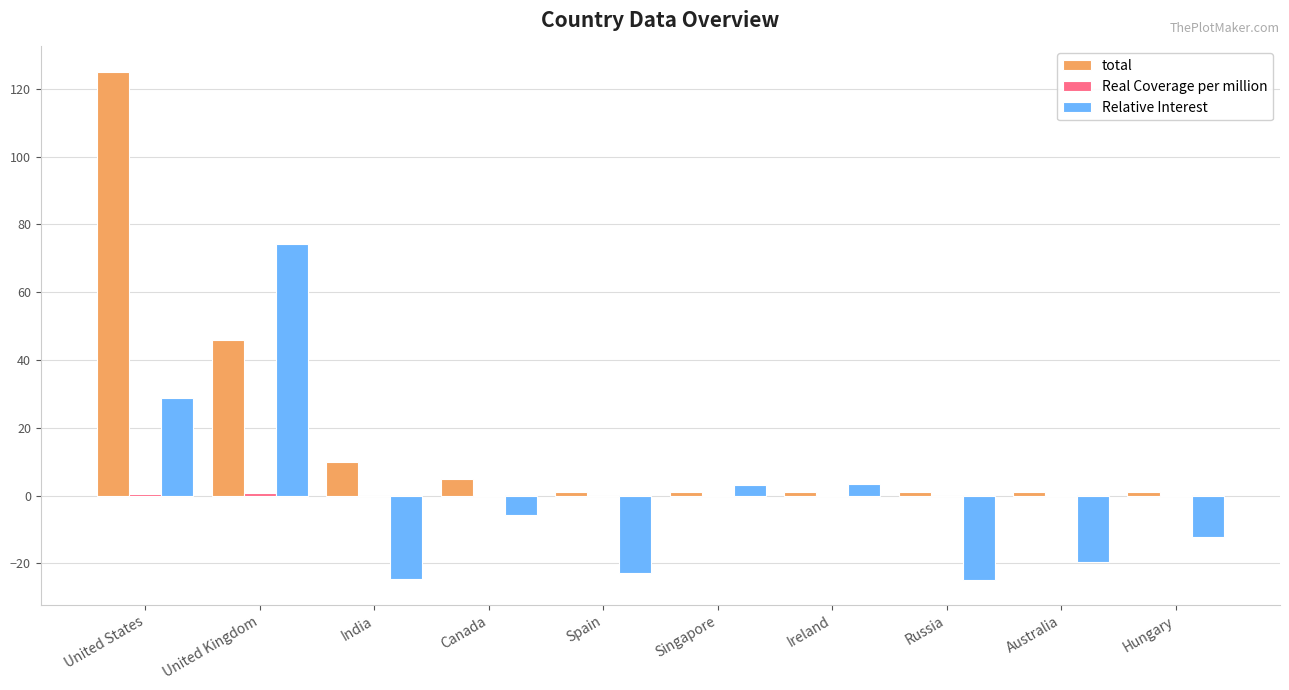

Which series has the largest total across all categories?

total